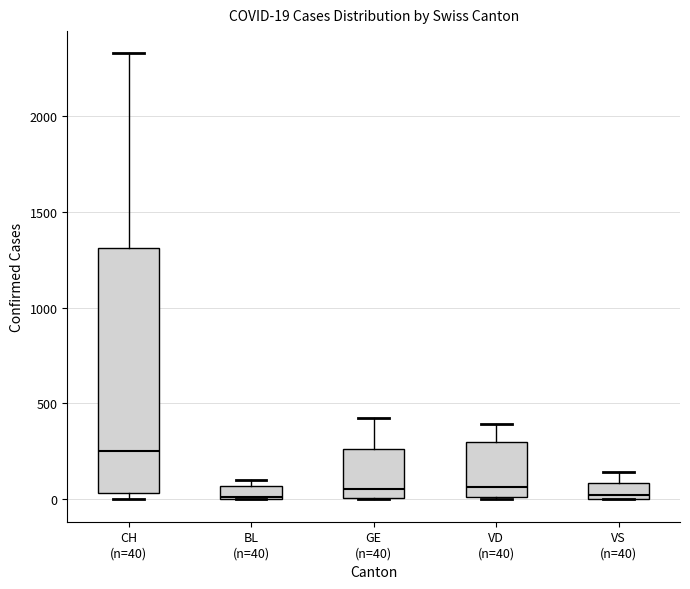

Comparing the boxes themselves (not the whiskers), which one is the tallest?

CH (n=40)